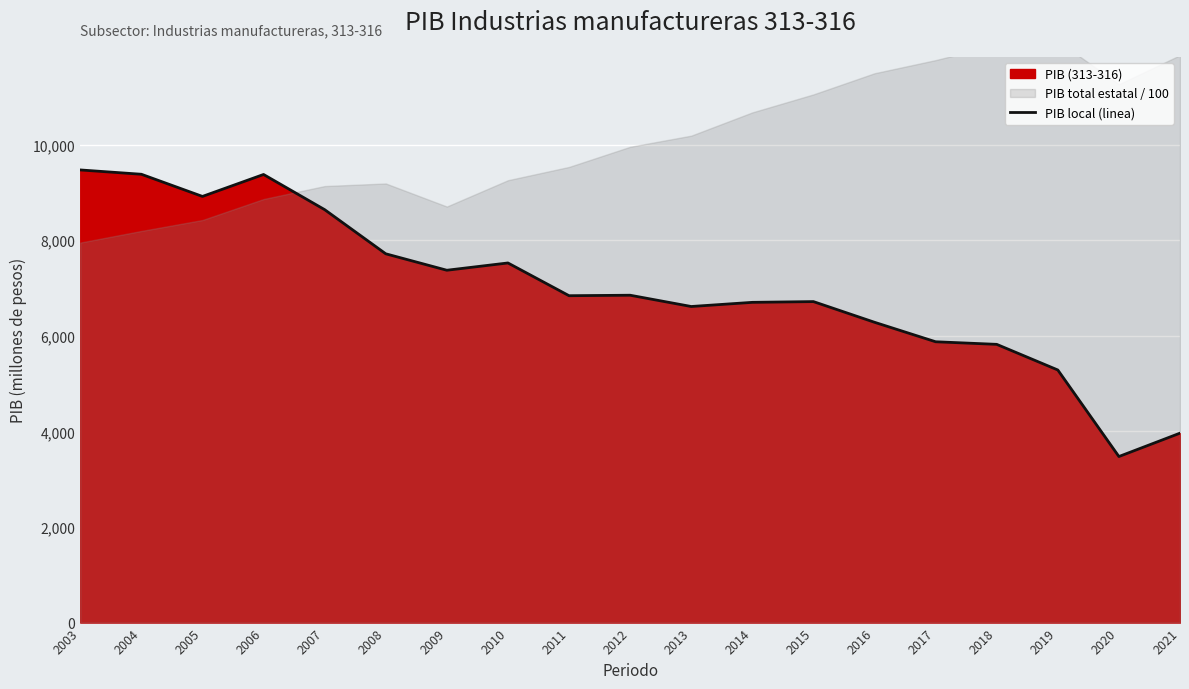

What is the ratio of the value at 2004 to the value at 2006?

1.0